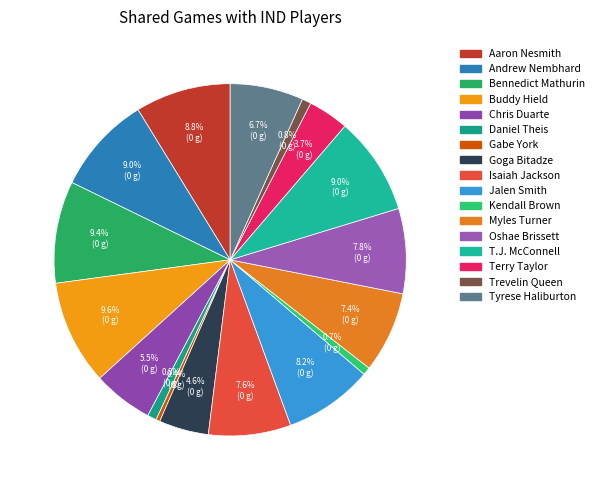

What is the largest slice in the pie chart?

Buddy Hield